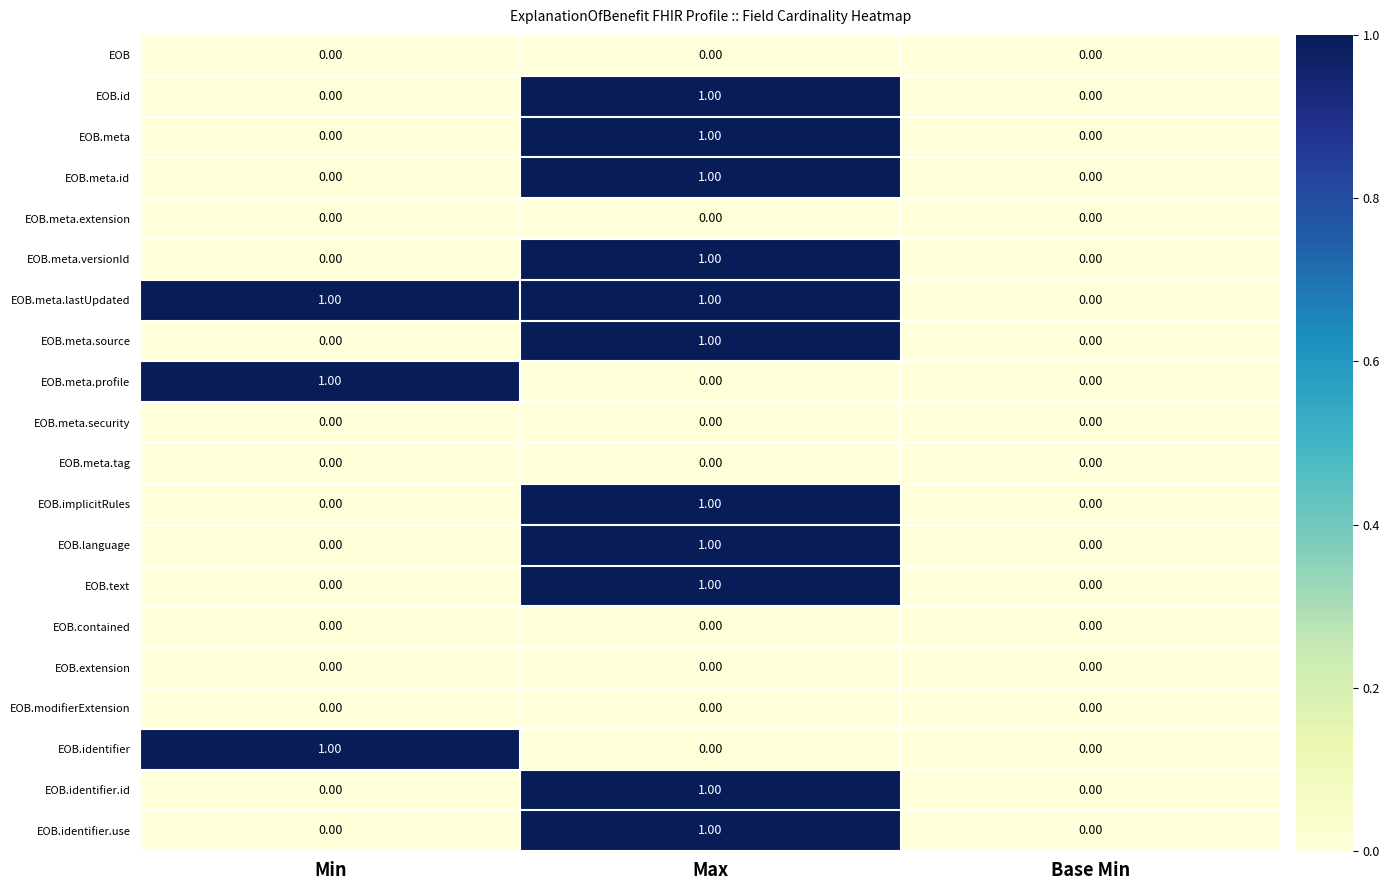

Which category has the highest value in the EOB.meta.source series?

Max